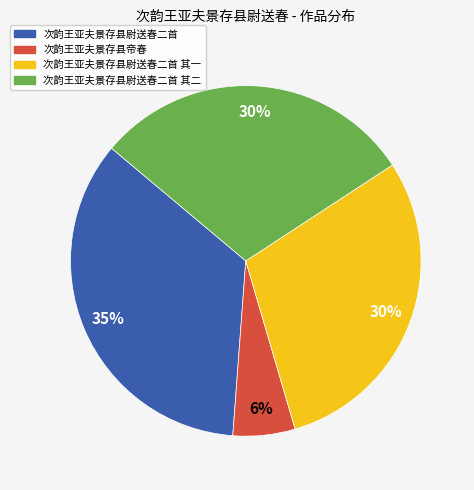

True or false: 次韵王亚夫景存县尉送春二首 accounts for 44% of the total.

False